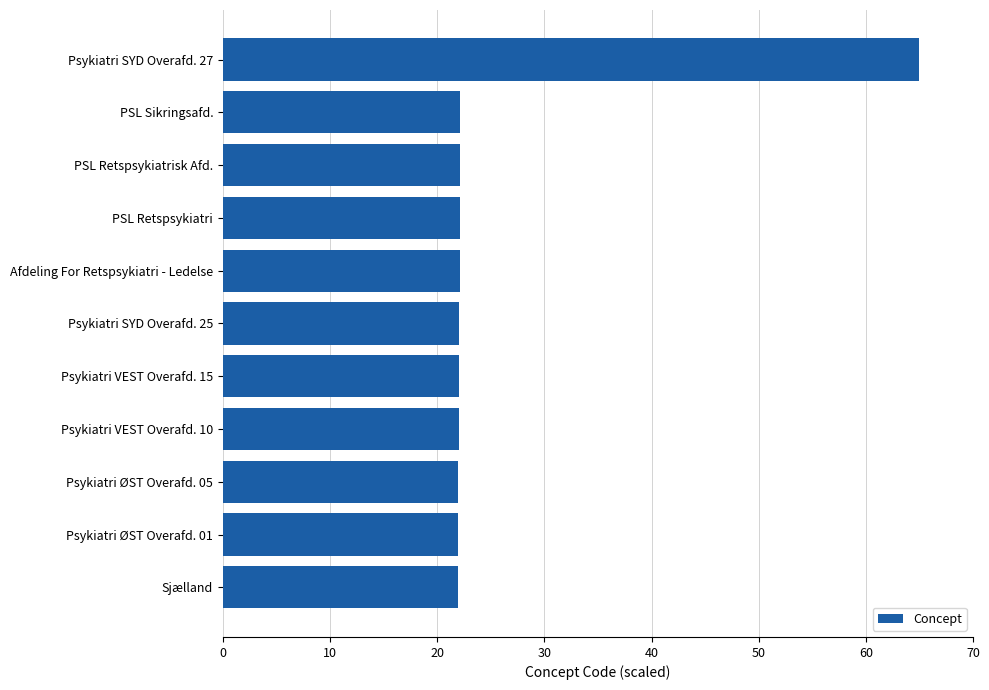

Does the chart contain stacked bars?

No